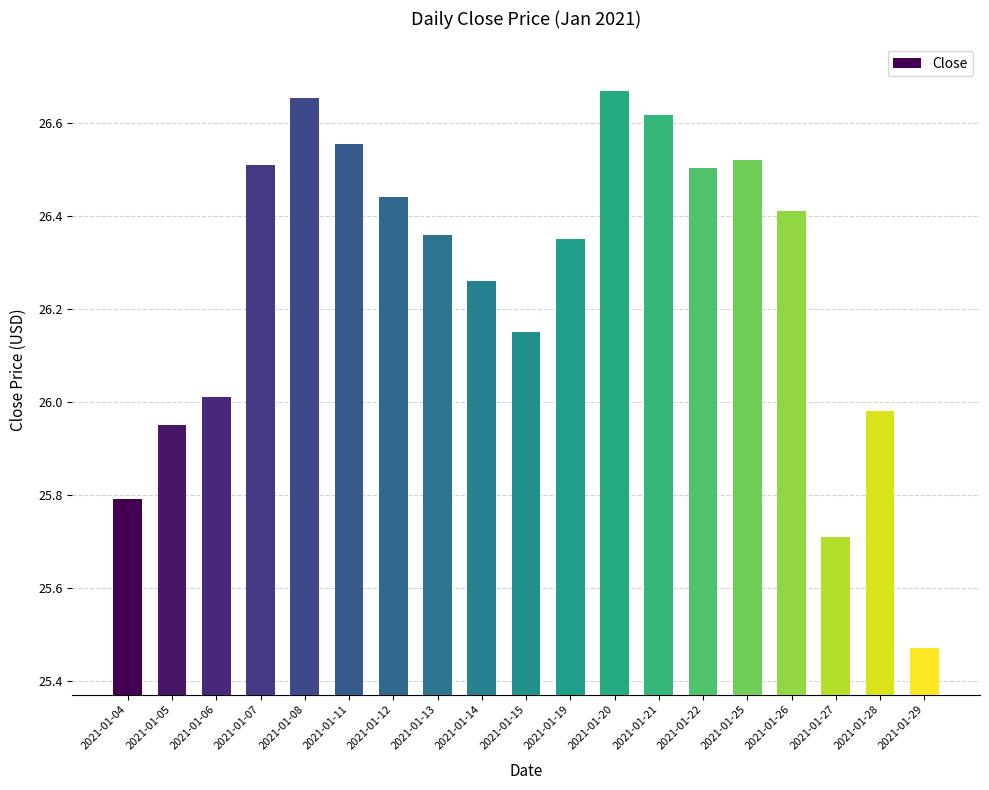

The value at 2021-01-28 is 26.0. True or false?

True